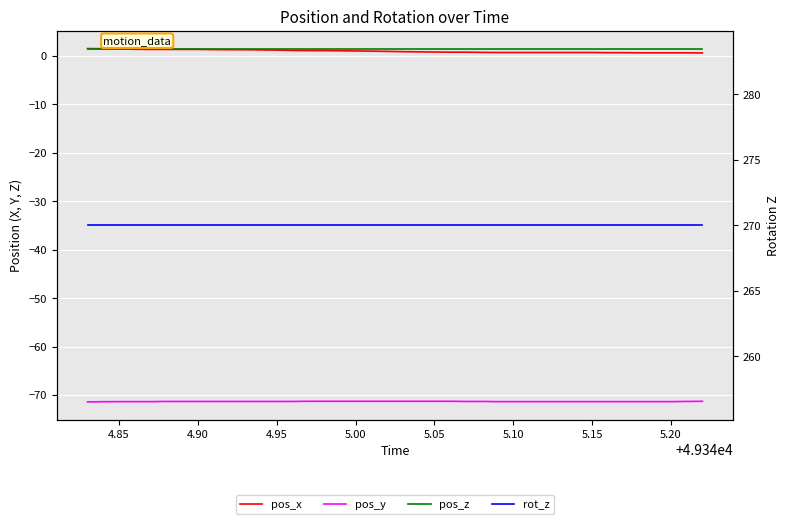

Does the chart display data point markers on the line(s)?

No